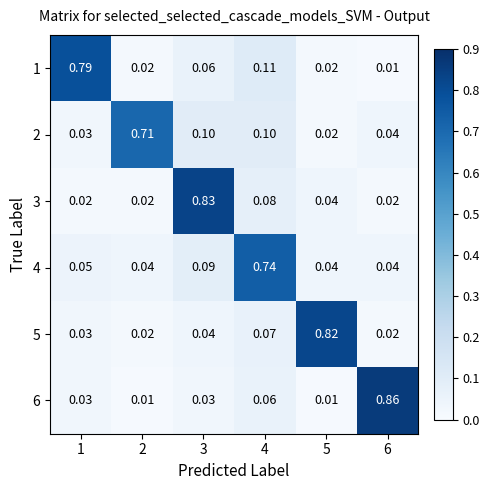

Is the value of 4 at 4 greater than the value of 6 at 6?

No